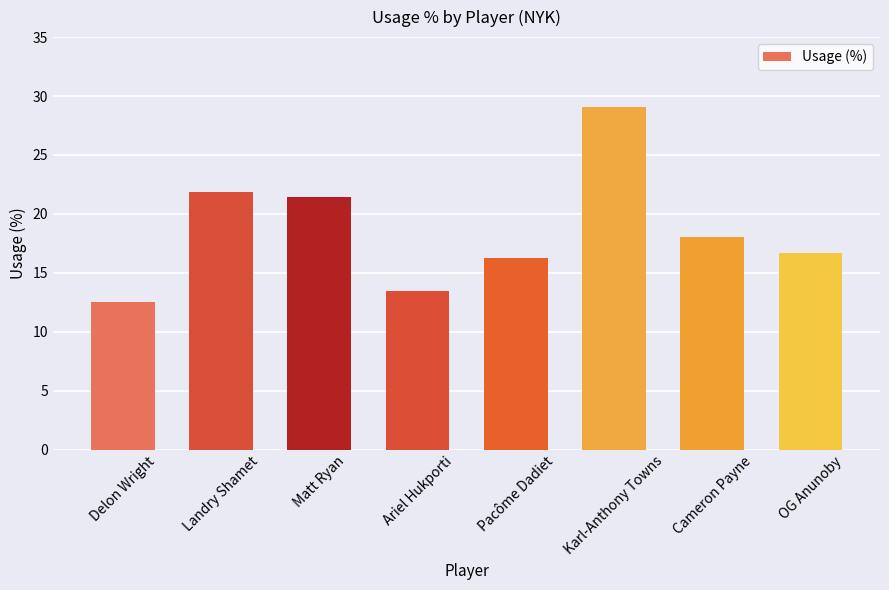

Is it true that the value at Delon Wright is 12.5?

True